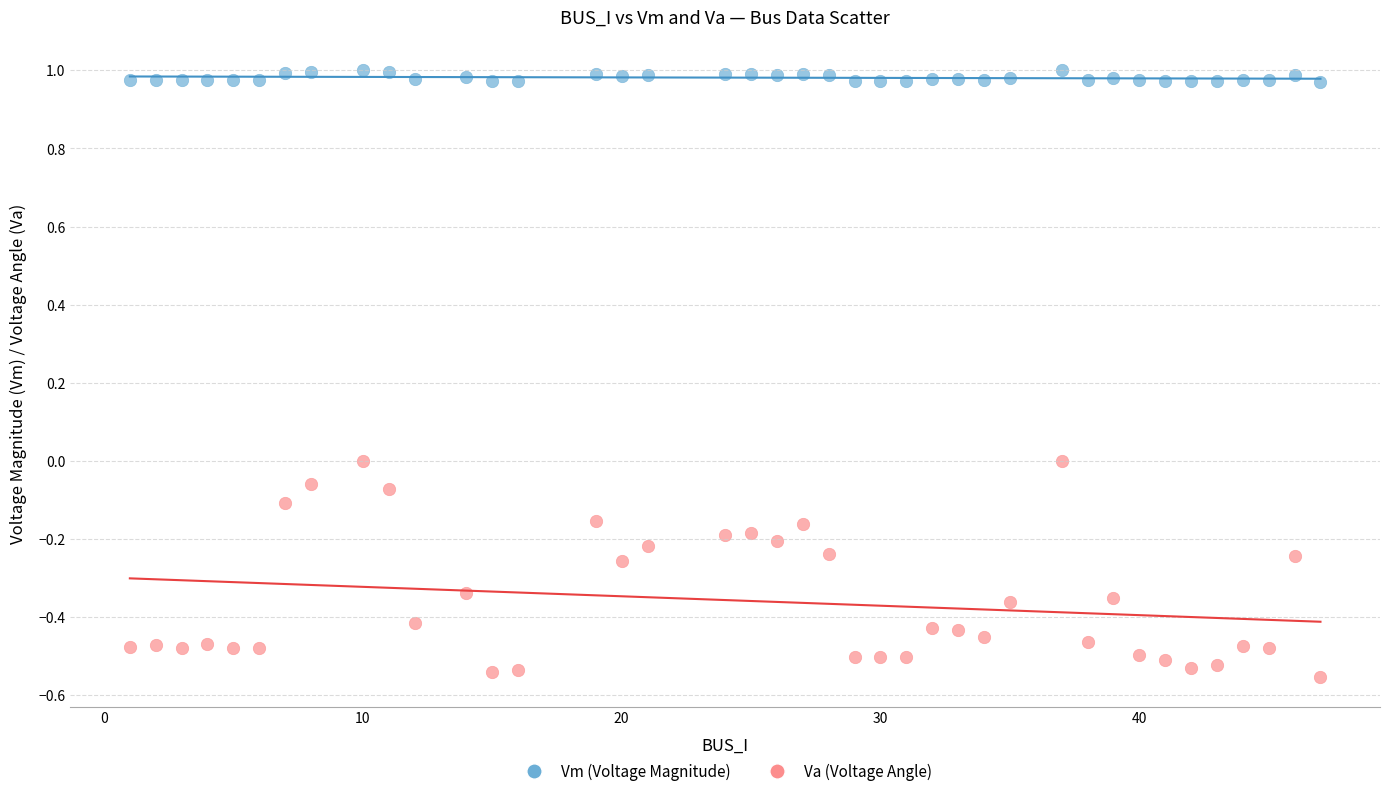

Which series contains the highest Y value?

Vm (Voltage Magnitude)